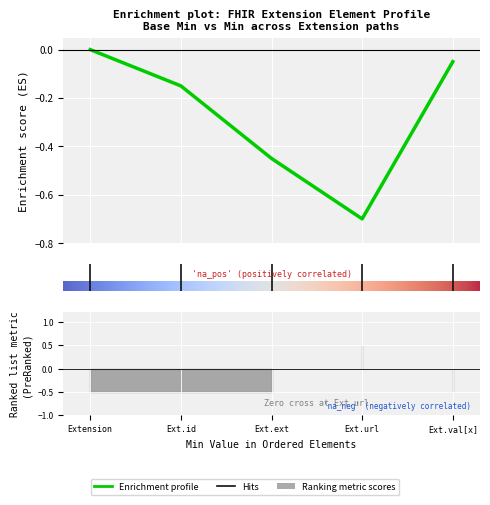

Is the value of Base Min at Extension.url greater than the value of Min at Extension.value[x]?

Yes